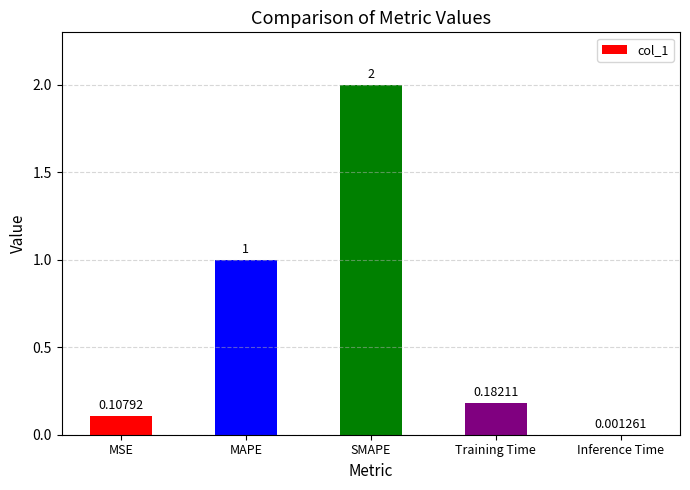

At which label is the value closest to 1?

MAPE